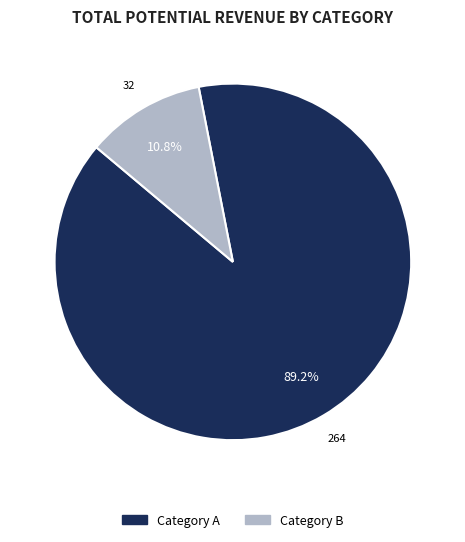

Is there a majority slice in this chart?

Yes